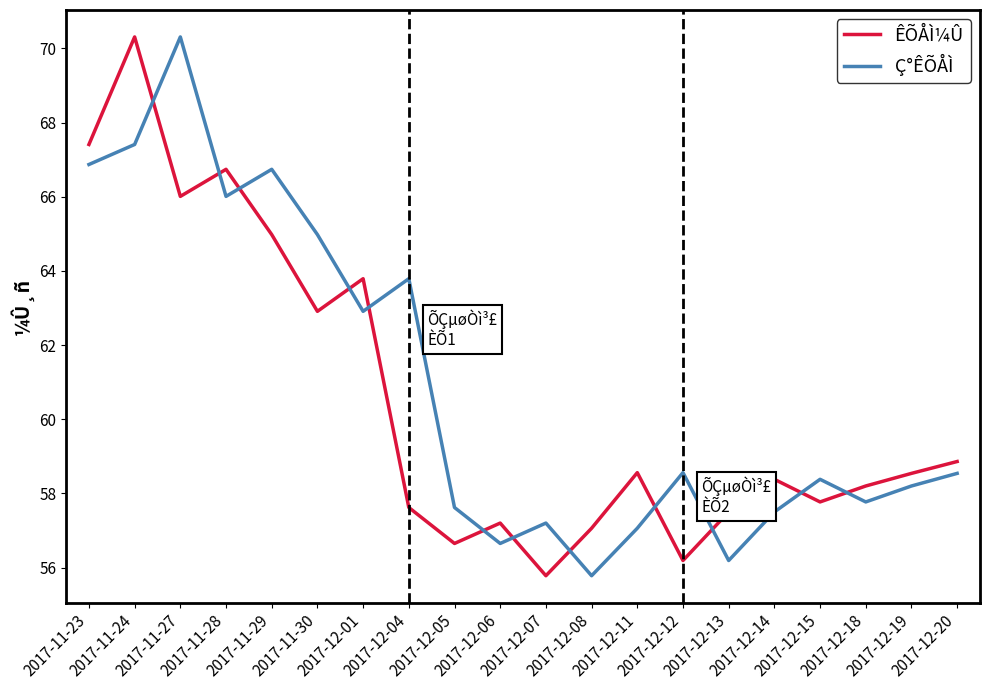

Where does the Ç°ÊÕÅÌ series first go above 58?

2017-11-23